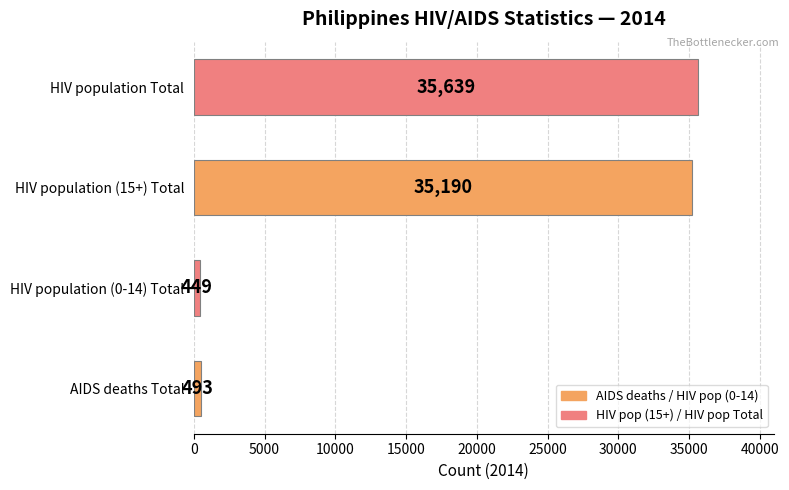

Is it true that the value at HIV population (15+) Total is 35190?

True